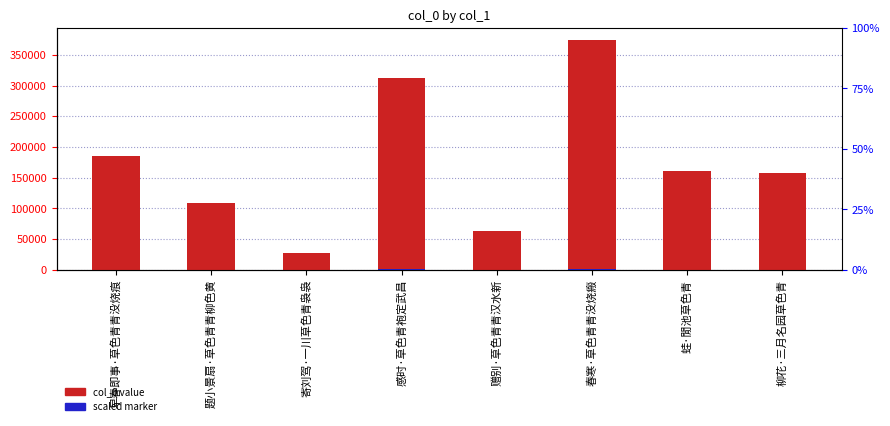

Between 春寒·草色青青没烧瘢 and 柳花·三月名园草色青, which is larger?

春寒·草色青青没烧瘢